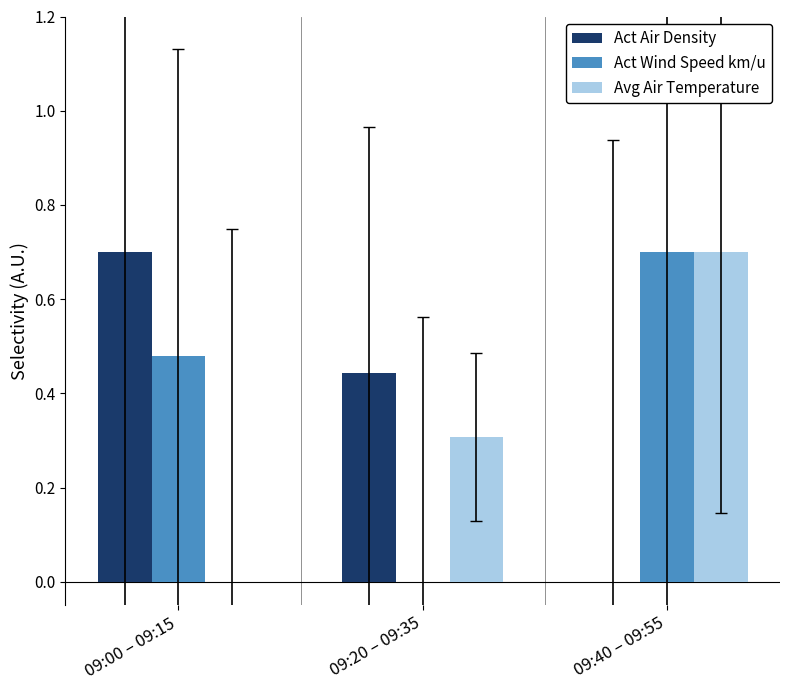

Is the value of Act Air Density at 09:00 – 09:15 greater than the value of Act Wind Speed km/u at 09:20 – 09:35?

Yes